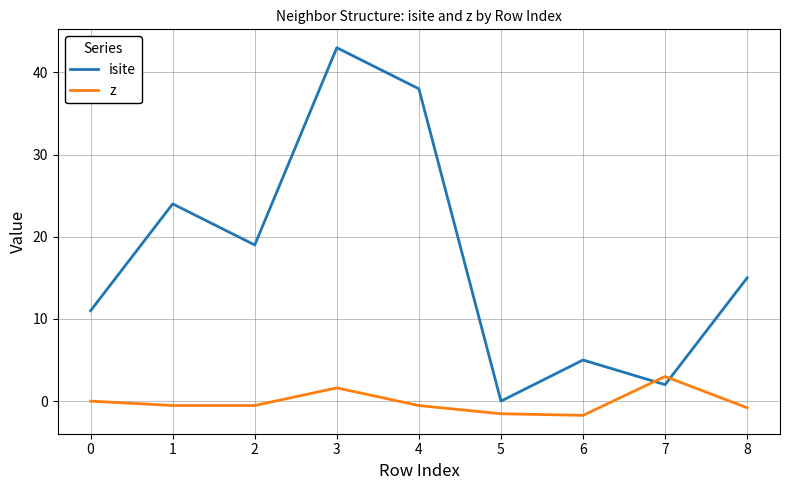

What is the total value across all series at 0?

11.0